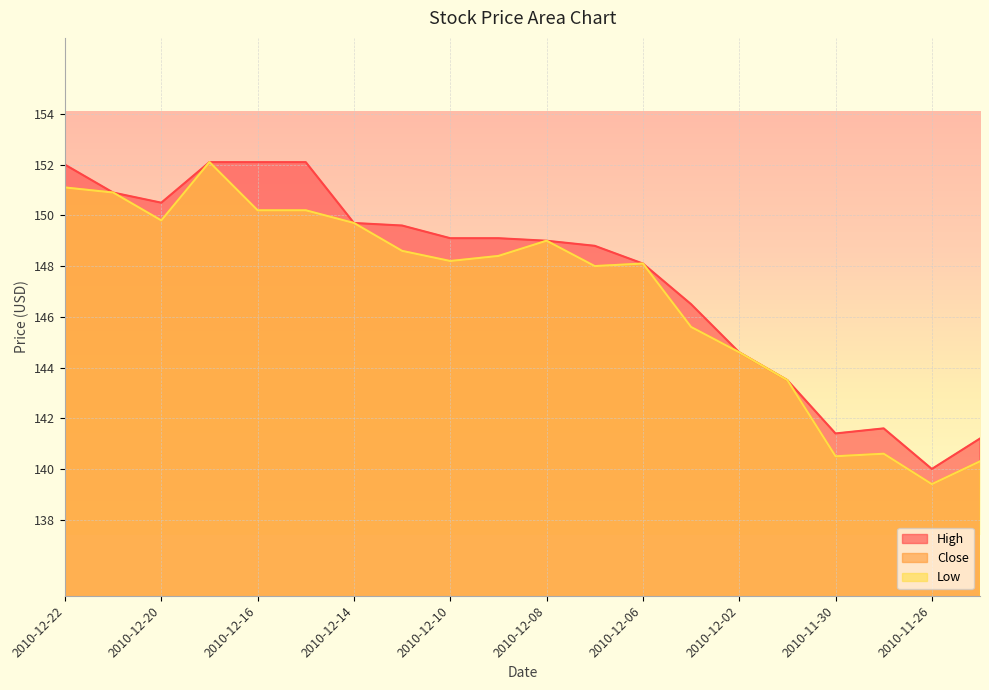

Which category has the lowest value across all series?

2010-11-26